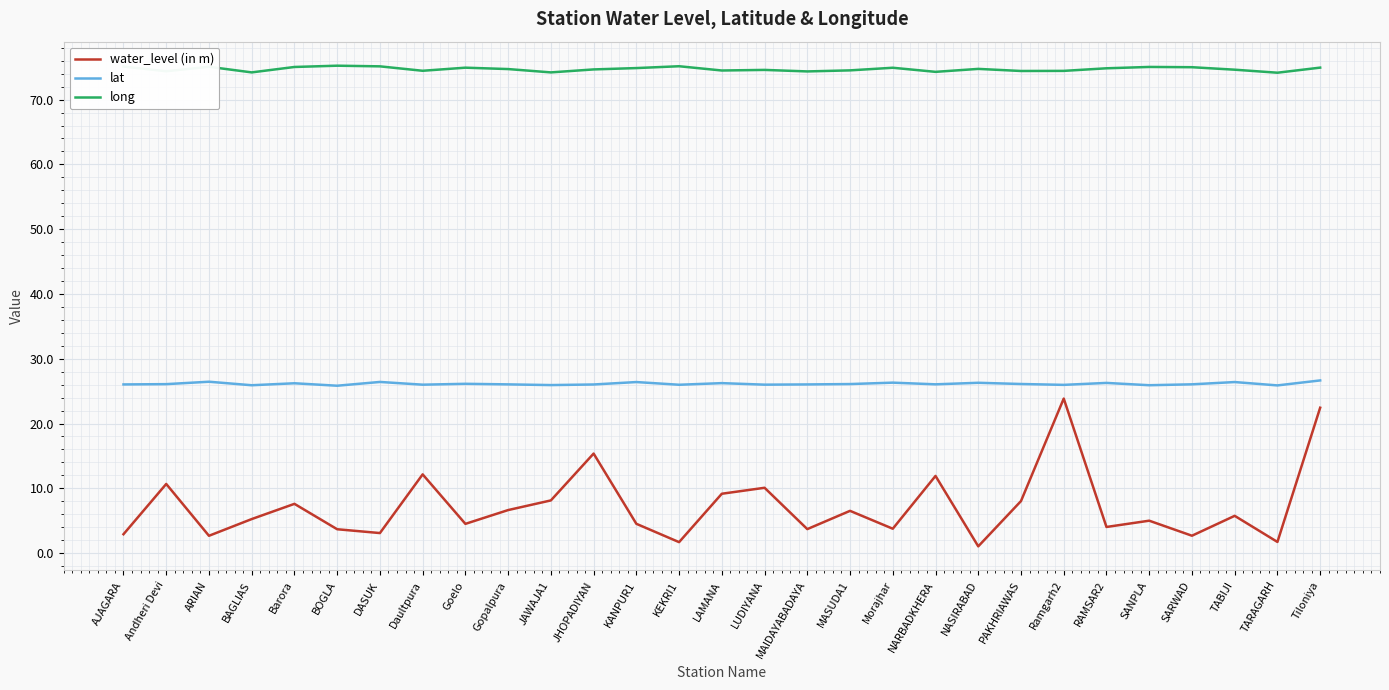

At which category does water_level (in m) reach its first local peak?

Andheri Devi